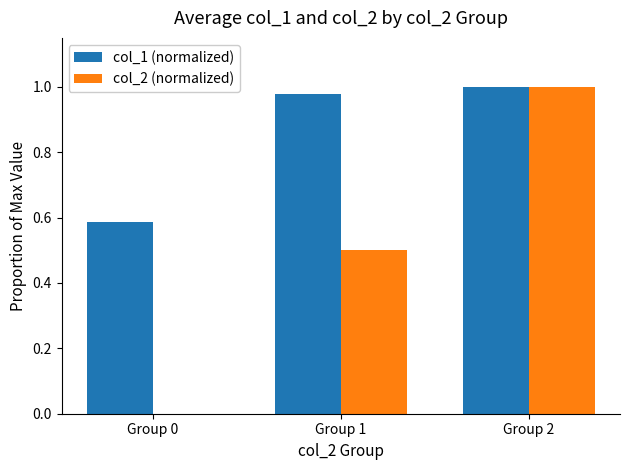

What is the sum of the col_2 (normalized) values at Group 1 and Group 2?

1.5